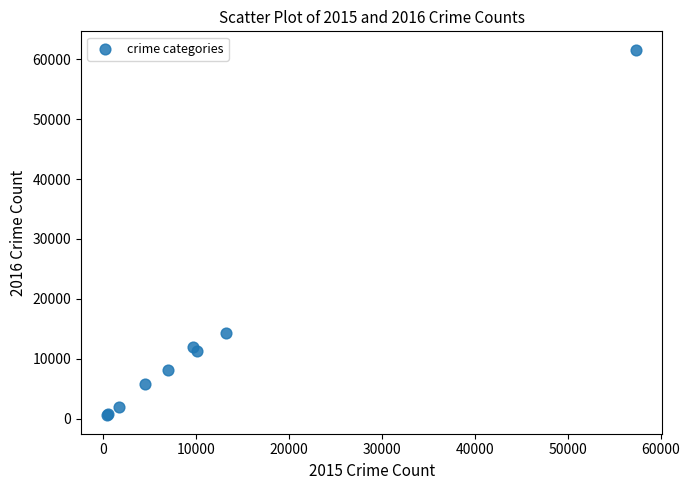

What Y value in the scatter plot is closest to 31069?

14289